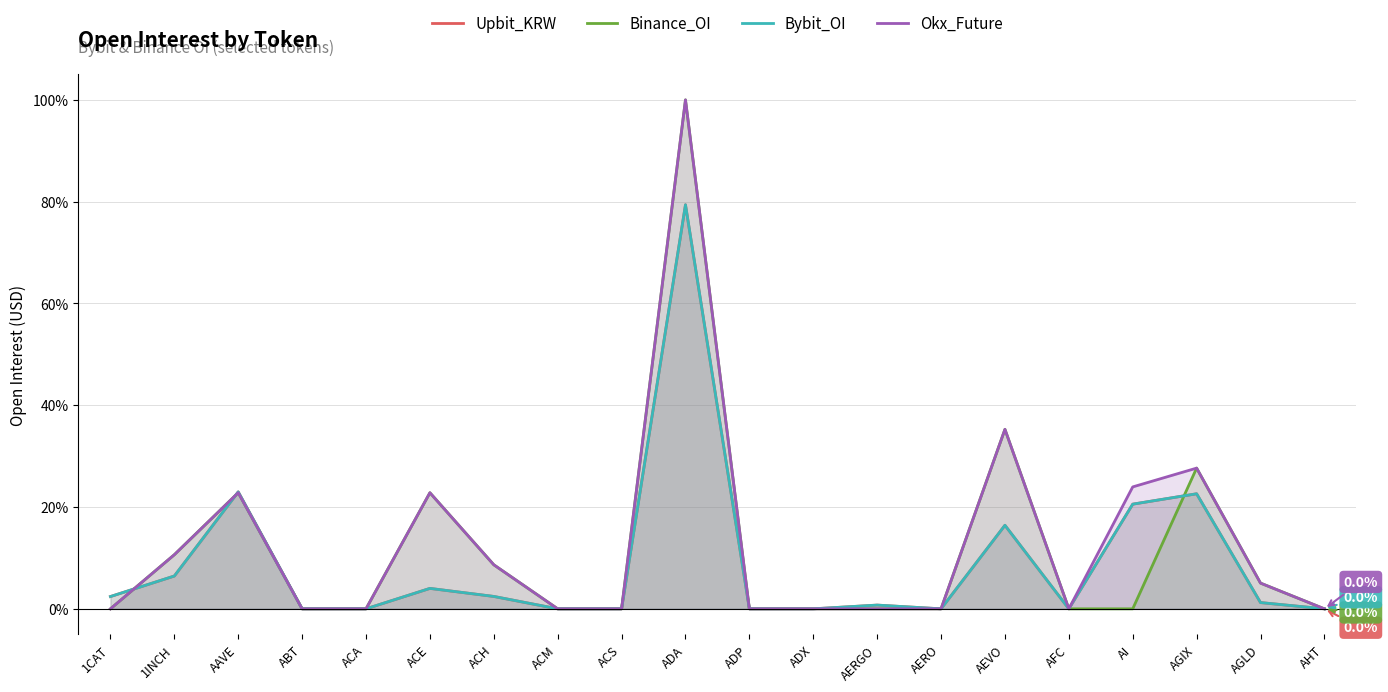

List the series in order of their peak value, lowest first.

Upbit_KRW, Bybit_OI, Binance_OI, Okx_Future